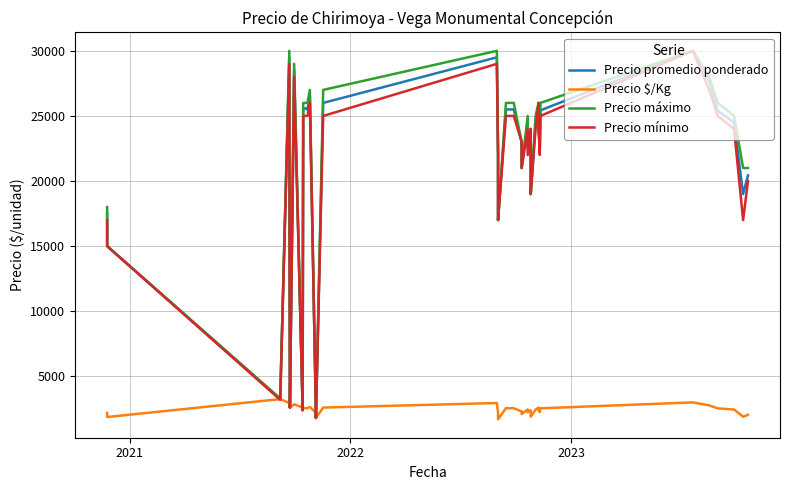

How many data points in Precio mínimo are less than 24000?

20